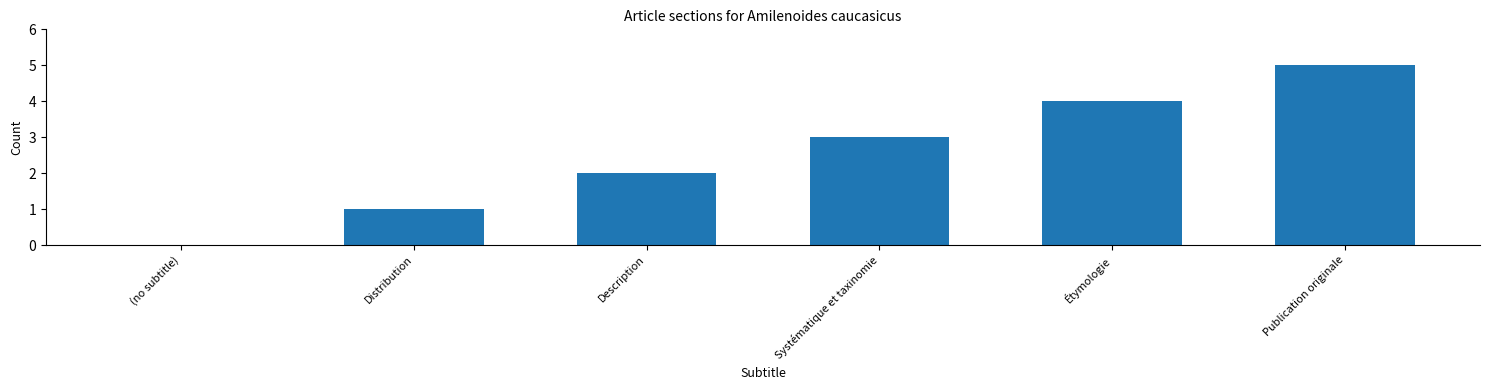

Approximately how many times larger is the value at Systématique et taxinomie compared to Publication originale?

0.6